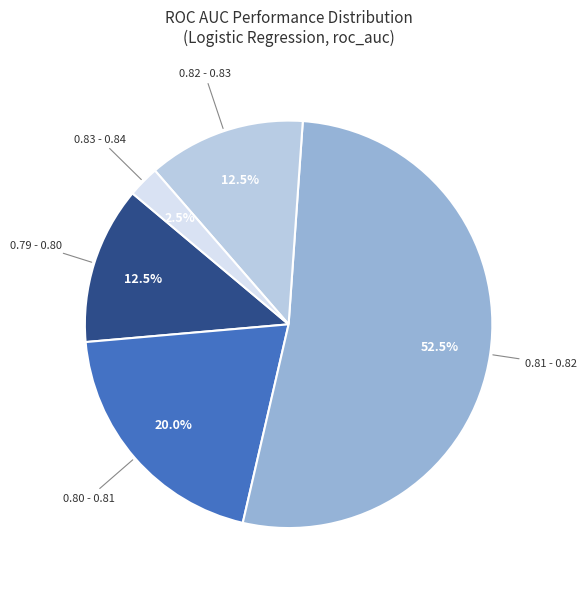

Count the number of slices in the pie.

5